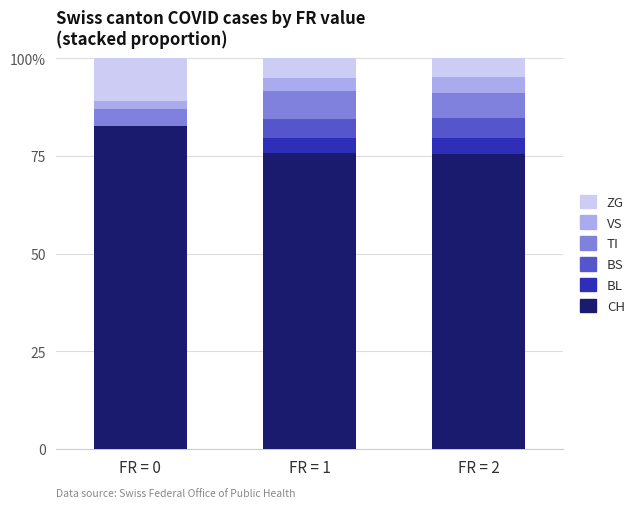

What is the value of the CH bar at the 2nd from the left?

75.7